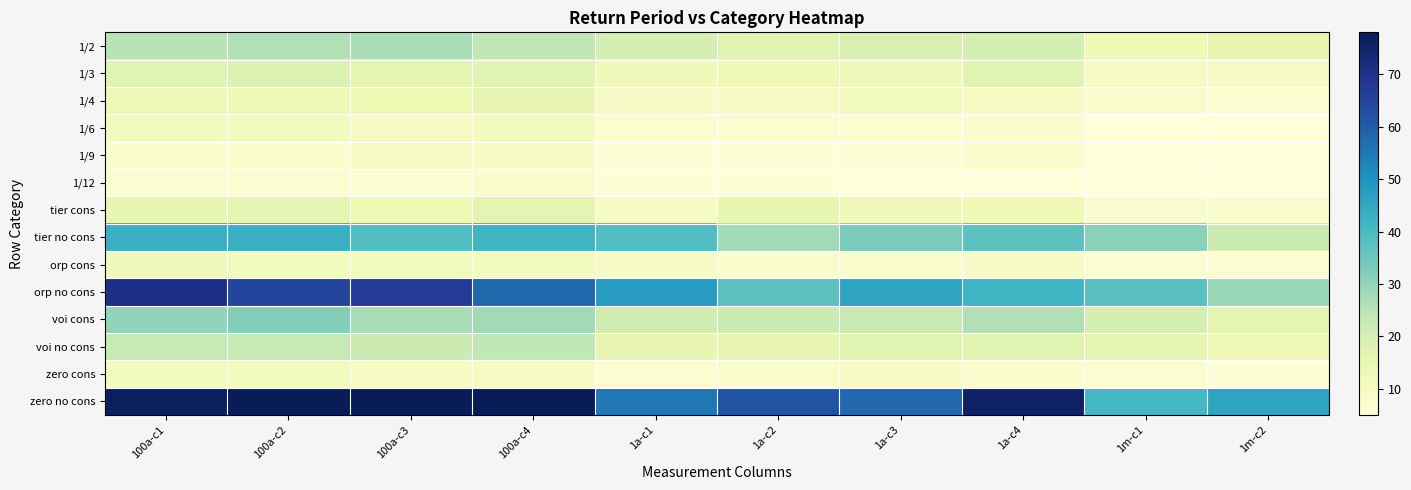

At which category does the chart reach its peak across all series?

100a-c2